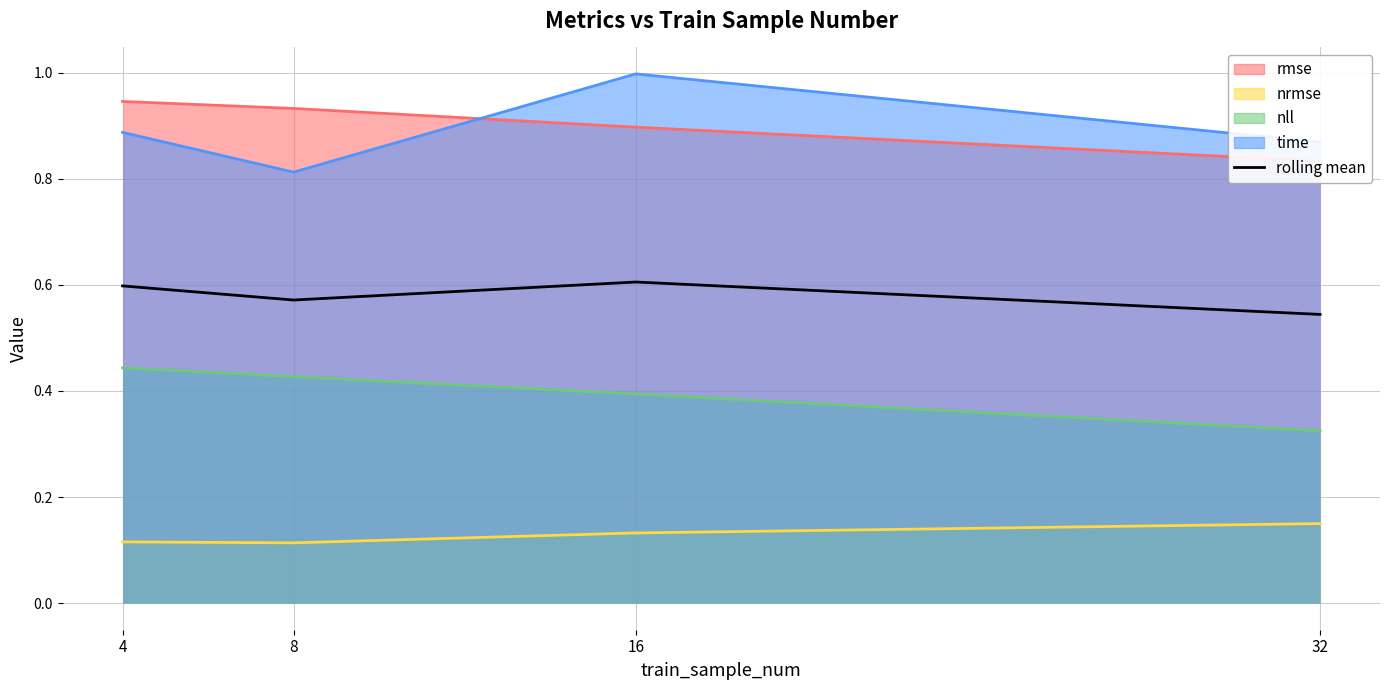

Which category has the highest value across all series?

16